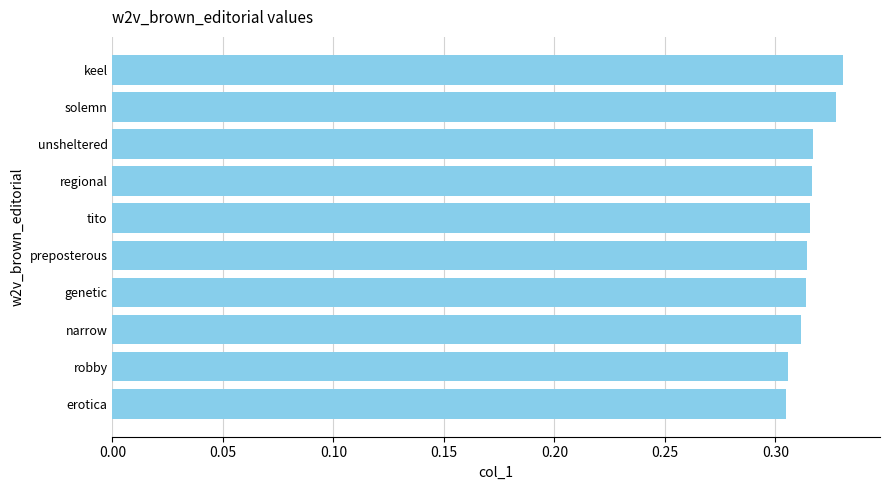

The value at unsheltered is 0.1. True or false?

False